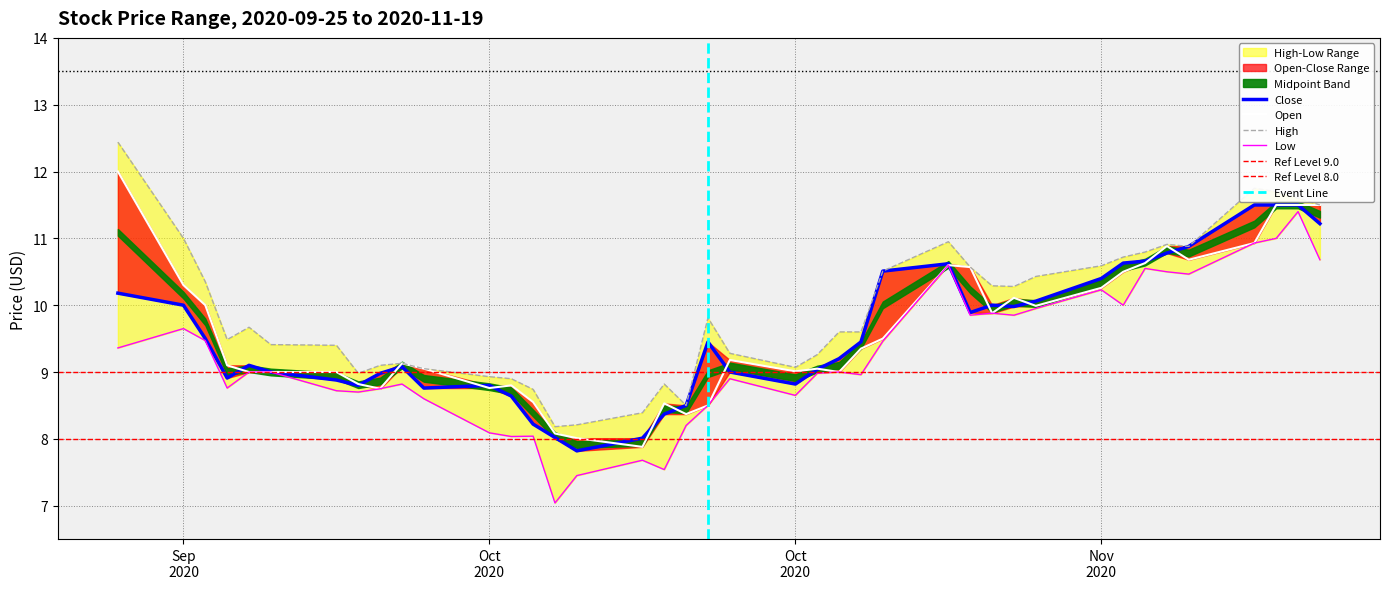

At which label does Close reach its minimum?

2020-10-16